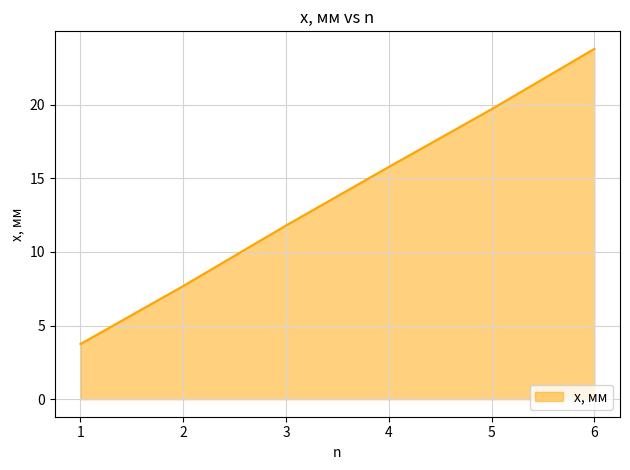

True or false: the data shows 9.6 at 6.

False